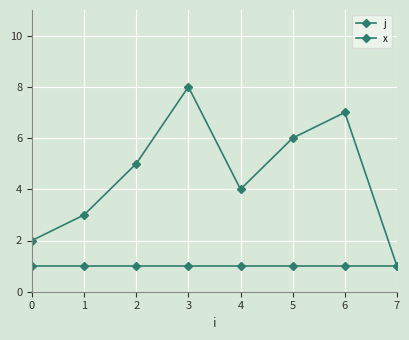

True or false: j and x intersect in this chart.

False